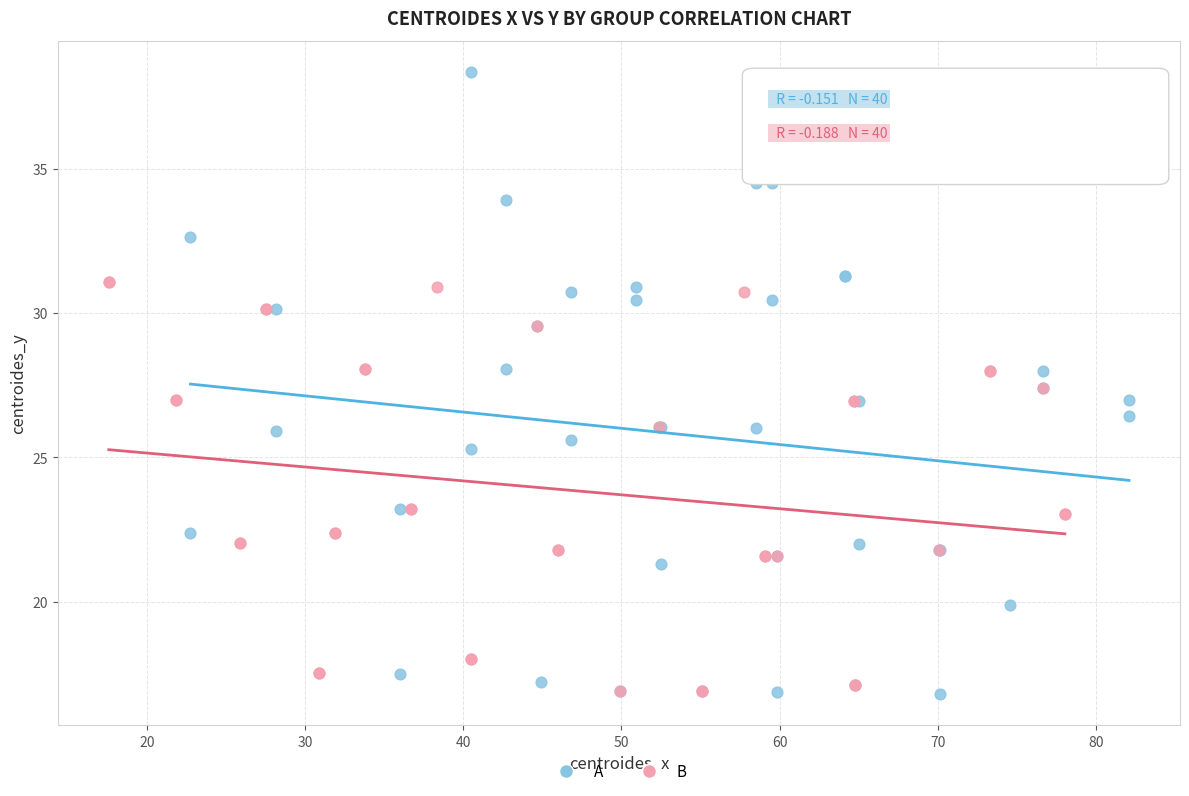

Which series reaches the maximum Y coordinate?

A